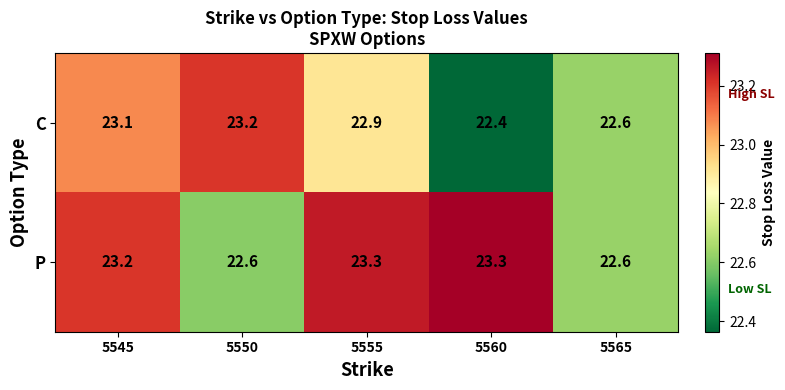

Which series has the largest total across all categories?

P